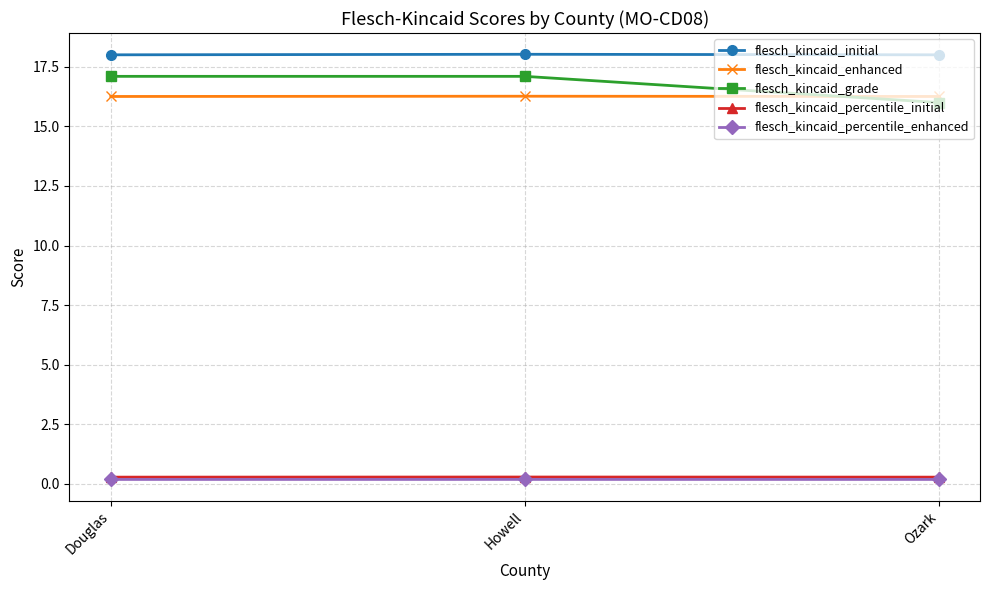

What is the average value of the flesch_kincaid_grade series?

16.7